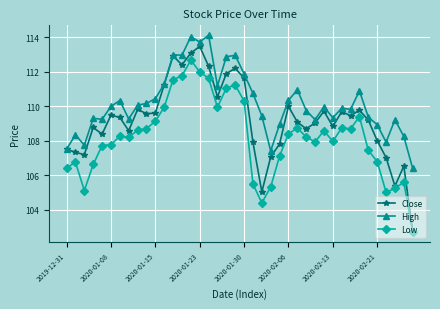

True or false: Low has more than 0 interior local peaks.

True